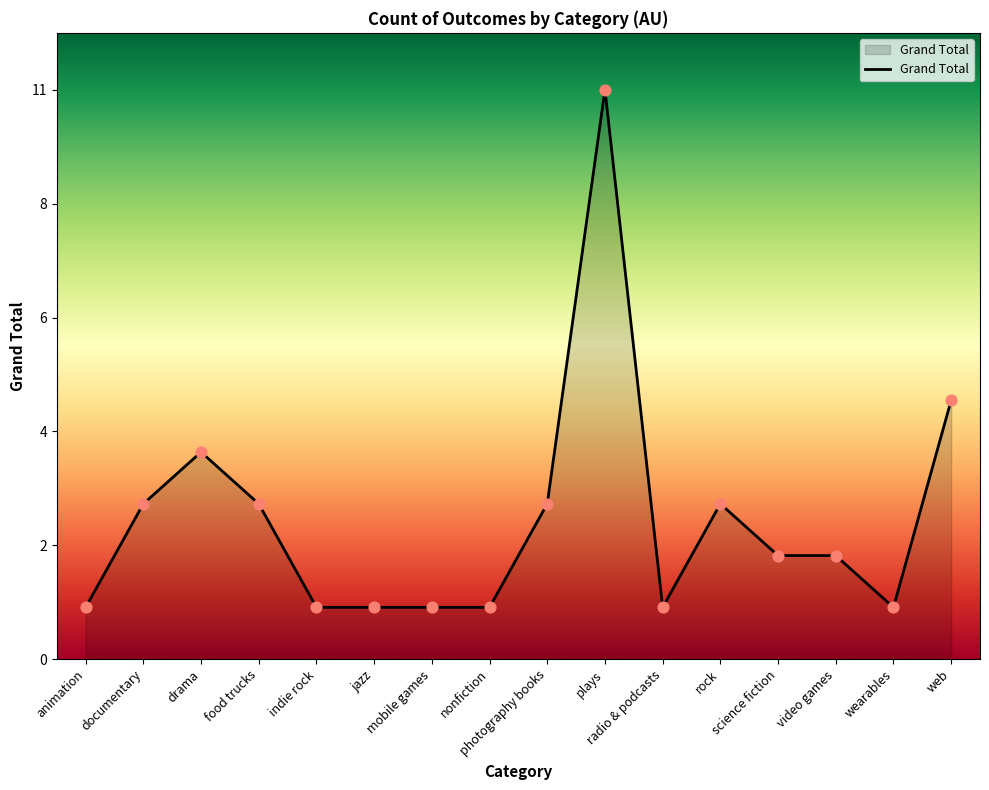

What is the ratio of the value at science fiction to the value at drama?

0.5